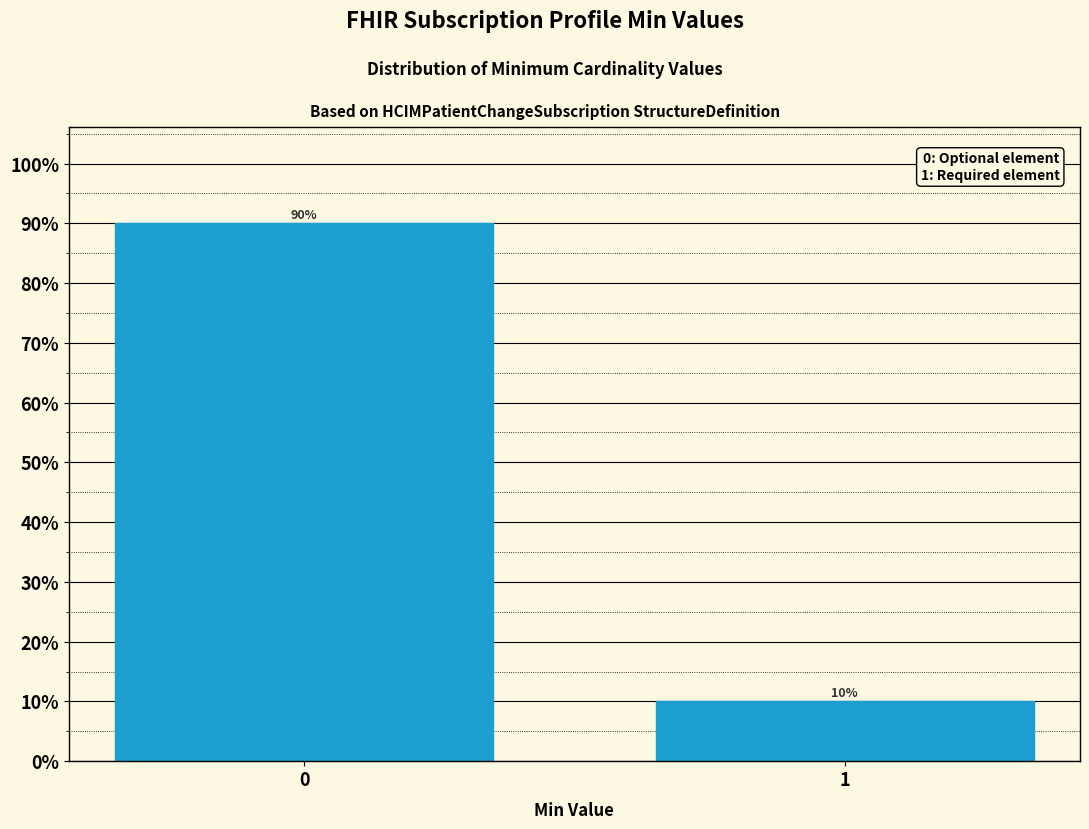

Reading left to right, list all the values displayed in this chart.

90	10